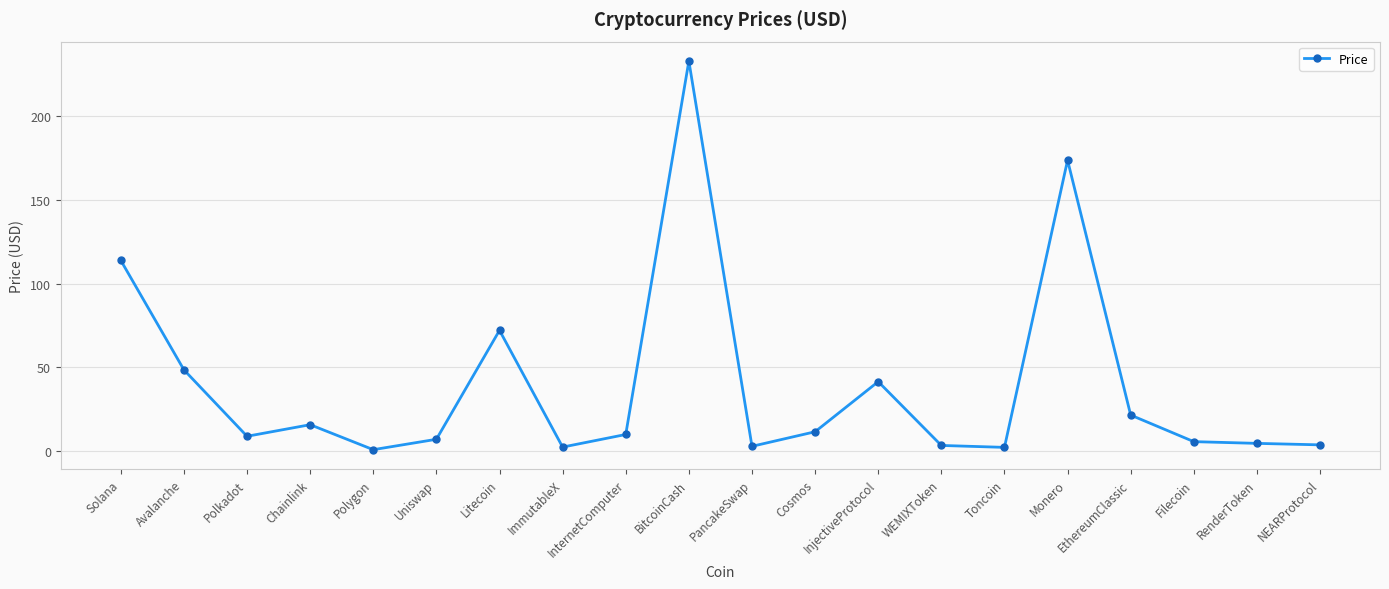

True or false: the data has more than 2 interior local peaks.

True